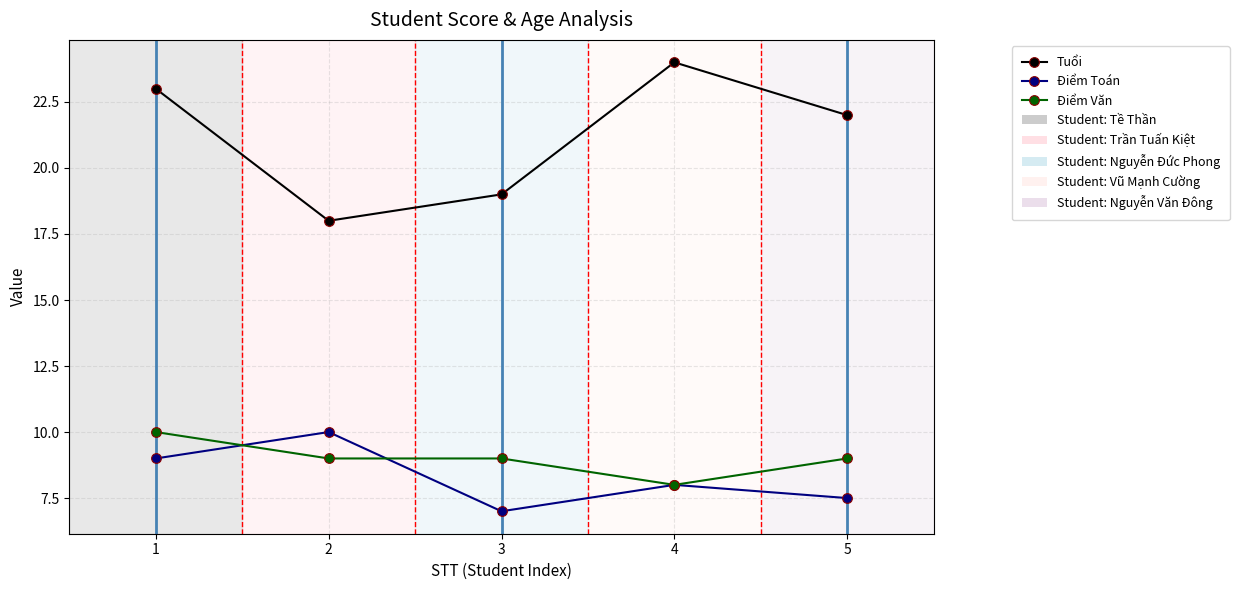

At which category does Điểm Toán reach its first local valley?

3